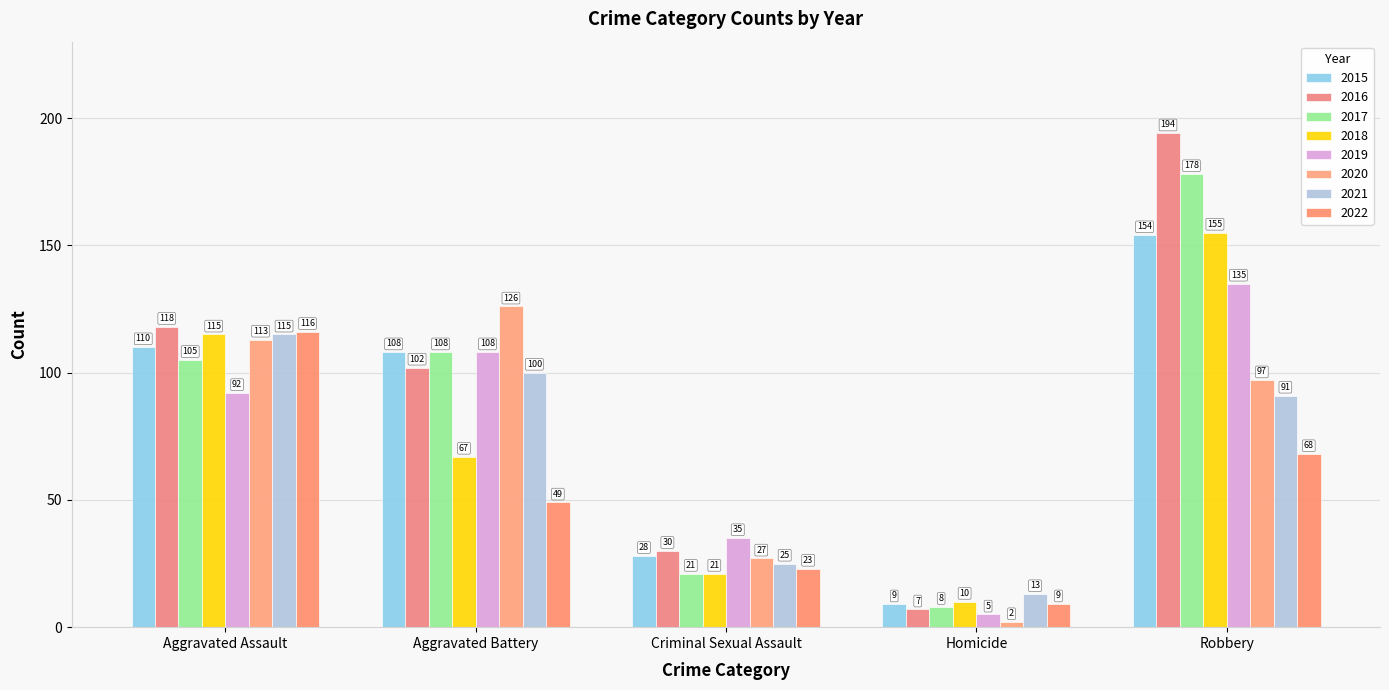

How many series are shown in this chart?

8